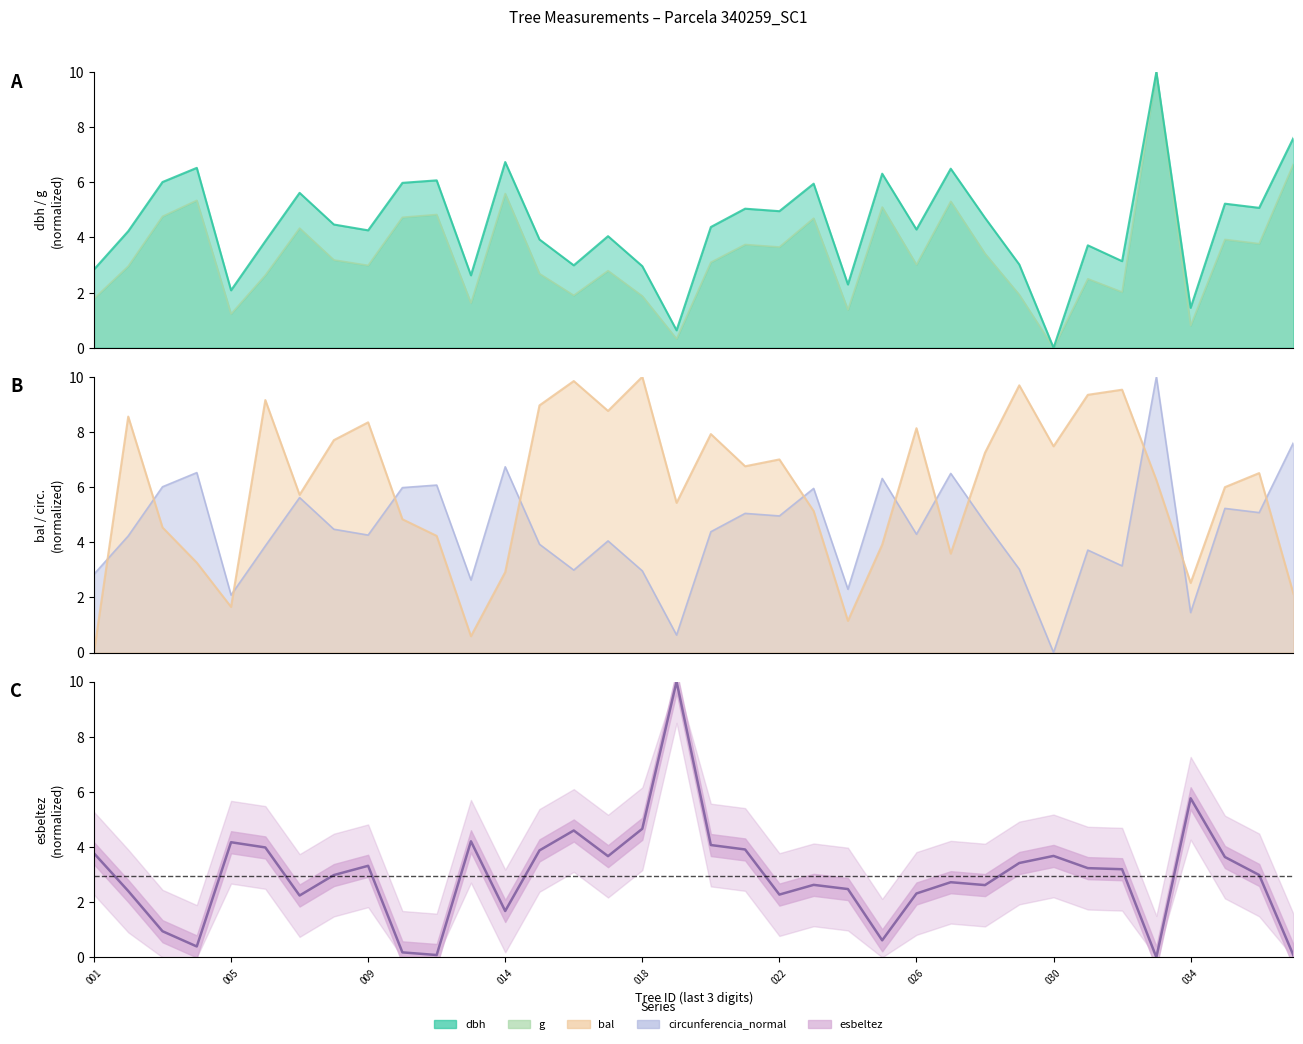

Reading left to right, what are all the values shown in this chart?

dbh: 2.8	4.2	6.0	6.5	2.1	3.9	5.6	4.5	4.3	6.0	6.1	2.6	6.7	3.9	3.0	4.0	3.0	0.6	4.4	5.0	5.0	6.0	2.3	6.3	4.3	6.5	4.7	3.0	0.0	3.7	3.1	10.0	1.5	5.2	5.1	7.6
g: 1.8	3.0	4.8	5.3	1.2	2.6	4.3	3.2	3.0	4.7	4.8	1.6	5.6	2.7	1.9	2.8	1.9	0.3	3.1	3.7	3.7	4.7	1.4	5.1	3.0	5.3	3.4	1.9	0.0	2.5	2.0	10.0	0.8	3.9	3.8	6.7
bal: 0.0	8.6	4.5	3.3	1.7	9.2	5.7	7.7	8.3	4.8	4.2	0.6	2.9	9.0	9.8	8.8	10.0	5.4	7.9	6.8	7.0	5.1	1.1	3.9	8.1	3.6	7.2	9.7	7.5	9.3	9.5	6.3	2.5	6.0	6.5	2.1
circunferencia_normal: 2.8	4.2	6.0	6.5	2.1	3.9	5.6	4.5	4.3	6.0	6.1	2.6	6.7	3.9	3.0	4.0	3.0	0.6	4.4	5.0	5.0	6.0	2.3	6.3	4.3	6.5	4.7	3.0	0.0	3.7	3.1	10.0	1.4	5.2	5.1	7.6
esbeltez: 3.8	2.4	0.9	0.4	4.2	4.0	2.2	3.0	3.3	0.2	0.1	4.2	1.7	3.9	4.6	3.7	4.7	10.0	4.1	3.9	2.3	2.6	2.5	0.6	2.3	2.7	2.6	3.4	3.7	3.2	3.2	0.0	5.8	3.6	3.0	0.1